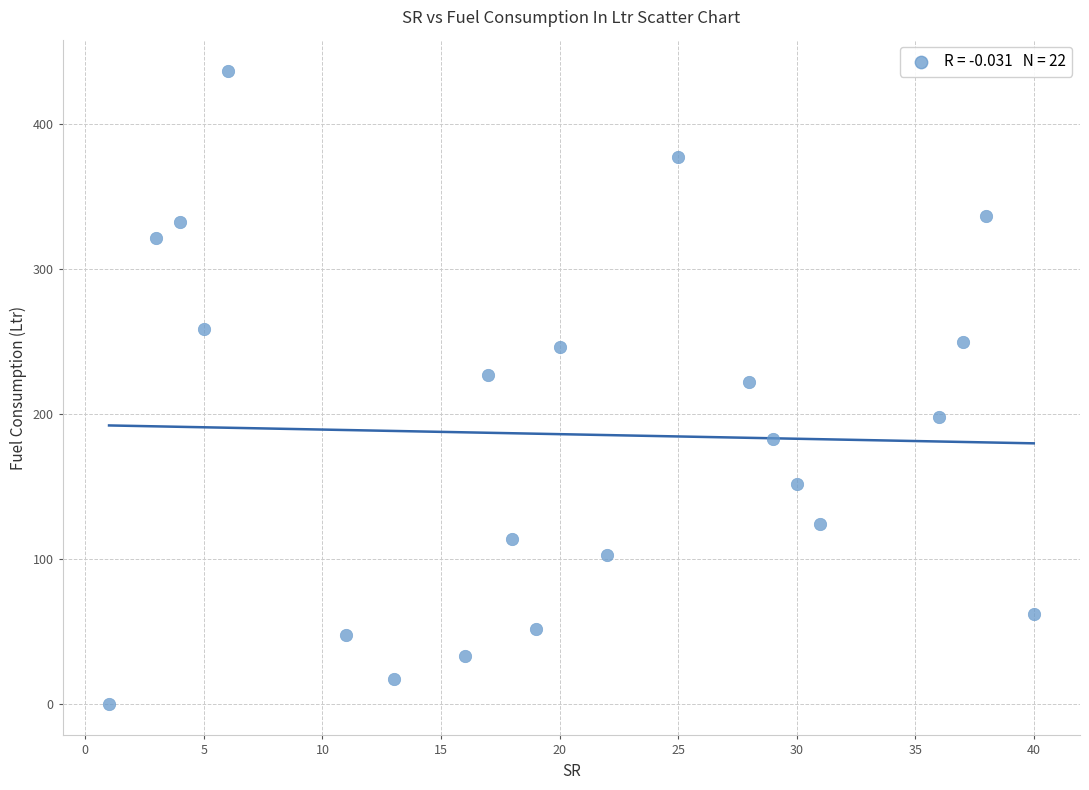

What is the range of X values (max minus min)?

39.0